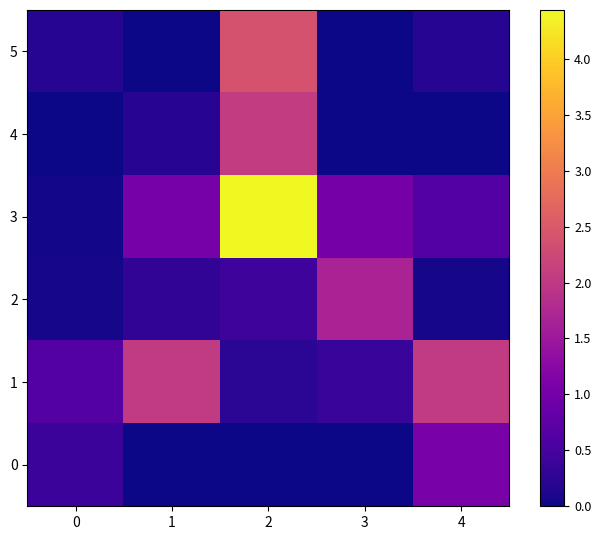

Which series has the widest spread of values?

3